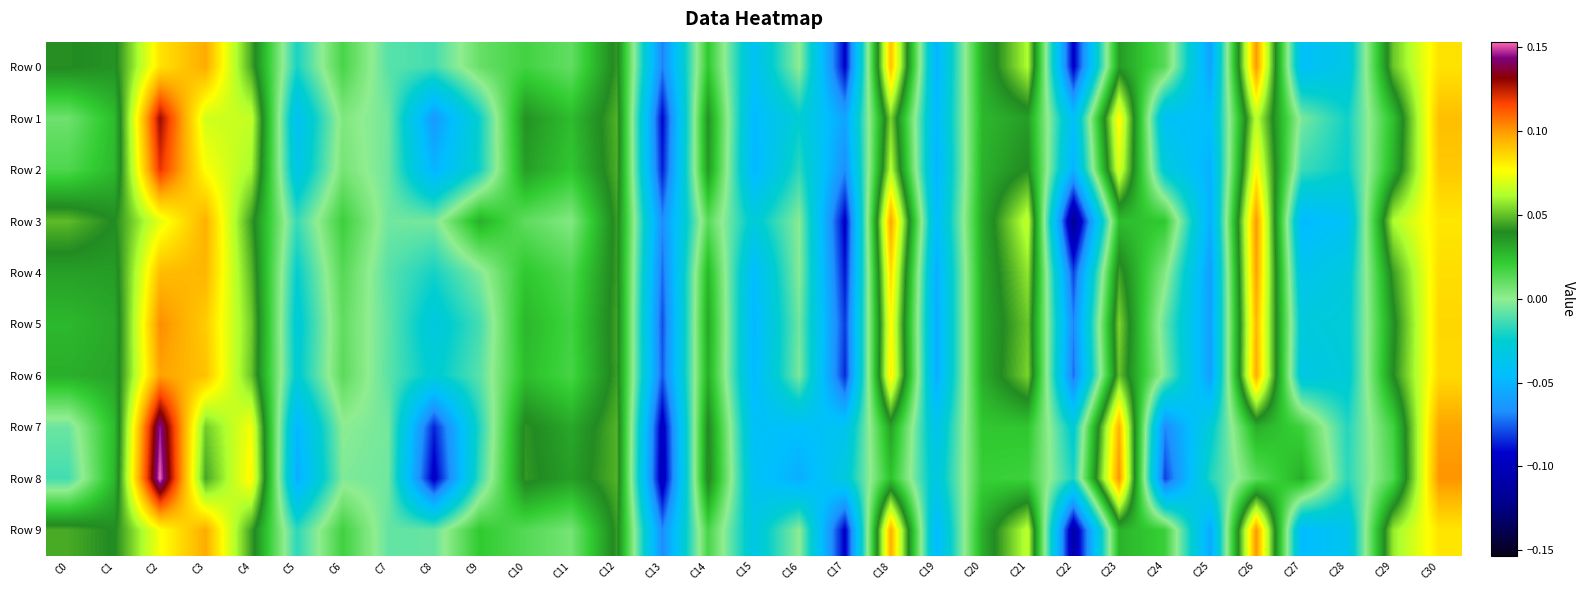

Reading left to right, what are all the values shown in this chart?

Row 0: C0=0.0	C1=0.0	C2=0.1	C3=0.1	C4=0.0	C5=-0.0	C6=0.0	C7=-0.0	C8=-0.0	C9=0.0	C10=0.0	C11=0.0	C12=0.0	C13=-0.1	C14=0.0	C15=-0.0	C16=-0.0	C17=-0.1	C18=0.1	C19=-0.1	C20=0.0	C21=0.1	C22=-0.1	C23=0.0	C24=0.0	C25=-0.1	C26=0.1	C27=-0.0	C28=-0.0	C29=0.1	C30=0.1
Row 1: C0=0.0	C1=0.0	C2=0.1	C3=0.1	C4=0.1	C5=-0.0	C6=0.0	C7=-0.0	C8=-0.1	C9=-0.0	C10=0.0	C11=0.0	C12=0.0	C13=-0.1	C14=0.0	C15=-0.0	C16=-0.0	C17=-0.1	C18=0.1	C19=-0.0	C20=0.0	C21=0.0	C22=-0.0	C23=0.1	C24=-0.0	C25=-0.0	C26=0.1	C27=-0.0	C28=-0.0	C29=0.0	C30=0.1
Row 2: C0=0.0	C1=0.0	C2=0.1	C3=0.1	C4=0.1	C5=-0.0	C6=0.0	C7=-0.0	C8=-0.1	C9=-0.0	C10=0.0	C11=0.0	C12=0.0	C13=-0.1	C14=0.0	C15=-0.0	C16=-0.0	C17=-0.1	C18=0.1	C19=-0.1	C20=0.0	C21=0.0	C22=-0.1	C23=0.1	C24=-0.0	C25=-0.1	C26=0.1	C27=-0.0	C28=-0.0	C29=0.0	C30=0.1
Row 3: C0=0.0	C1=0.0	C2=0.1	C3=0.1	C4=0.0	C5=-0.0	C6=0.0	C7=-0.0	C8=-0.0	C9=0.0	C10=0.0	C11=0.0	C12=0.0	C13=-0.1	C14=0.0	C15=-0.0	C16=-0.0	C17=-0.1	C18=0.1	C19=-0.0	C20=0.0	C21=0.1	C22=-0.1	C23=0.0	C24=0.0	C25=-0.1	C26=0.1	C27=-0.0	C28=-0.0	C29=0.1	C30=0.1
Row 4: C0=0.0	C1=0.0	C2=0.1	C3=0.1	C4=0.0	C5=-0.0	C6=0.0	C7=-0.0	C8=-0.0	C9=-0.0	C10=0.0	C11=0.0	C12=0.0	C13=-0.1	C14=0.0	C15=-0.0	C16=-0.0	C17=-0.1	C18=0.1	C19=-0.1	C20=0.0	C21=0.1	C22=-0.1	C23=0.0	C24=0.0	C25=-0.1	C26=0.1	C27=-0.0	C28=-0.0	C29=0.0	C30=0.1
Row 5: C0=0.0	C1=0.0	C2=0.1	C3=0.1	C4=0.1	C5=-0.0	C6=0.0	C7=-0.0	C8=-0.0	C9=-0.0	C10=0.0	C11=0.0	C12=0.0	C13=-0.1	C14=0.0	C15=-0.0	C16=-0.0	C17=-0.1	C18=0.1	C19=-0.1	C20=0.0	C21=0.1	C22=-0.1	C23=0.1	C24=-0.0	C25=-0.1	C26=0.1	C27=-0.0	C28=-0.0	C29=0.0	C30=0.1
Row 6: C0=0.0	C1=0.0	C2=0.1	C3=0.1	C4=0.1	C5=-0.0	C6=0.0	C7=-0.0	C8=-0.0	C9=-0.0	C10=0.0	C11=0.0	C12=0.0	C13=-0.1	C14=0.0	C15=-0.0	C16=-0.0	C17=-0.1	C18=0.1	C19=-0.1	C20=0.0	C21=0.1	C22=-0.1	C23=0.0	C24=-0.0	C25=-0.1	C26=0.1	C27=-0.0	C28=-0.0	C29=0.0	C30=0.1
Row 7: C0=-0.0	C1=0.0	C2=0.1	C3=0.1	C4=0.1	C5=-0.0	C6=-0.0	C7=-0.0	C8=-0.1	C9=-0.0	C10=0.0	C11=0.0	C12=0.0	C13=-0.1	C14=0.0	C15=-0.0	C16=-0.0	C17=-0.0	C18=0.0	C19=-0.0	C20=0.0	C21=0.0	C22=-0.0	C23=0.1	C24=-0.1	C25=-0.0	C26=0.0	C27=0.0	C28=-0.0	C29=0.0	C30=0.1
Row 8: C0=-0.0	C1=0.0	C2=0.2	C3=0.0	C4=0.1	C5=-0.1	C6=-0.0	C7=-0.0	C8=-0.1	C9=-0.0	C10=0.0	C11=0.0	C12=0.0	C13=-0.1	C14=0.0	C15=-0.0	C16=-0.1	C17=-0.0	C18=0.0	C19=-0.0	C20=0.0	C21=0.0	C22=-0.0	C23=0.1	C24=-0.1	C25=-0.0	C26=0.0	C27=0.0	C28=-0.0	C29=0.0	C30=0.1
Row 9: C0=0.0	C1=0.0	C2=0.1	C3=0.1	C4=0.0	C5=-0.0	C6=0.0	C7=-0.0	C8=-0.0	C9=0.0	C10=0.0	C11=0.0	C12=0.0	C13=-0.1	C14=0.0	C15=-0.0	C16=-0.0	C17=-0.1	C18=0.1	C19=-0.0	C20=0.0	C21=0.1	C22=-0.1	C23=0.0	C24=0.0	C25=-0.1	C26=0.1	C27=-0.0	C28=-0.0	C29=0.1	C30=0.1